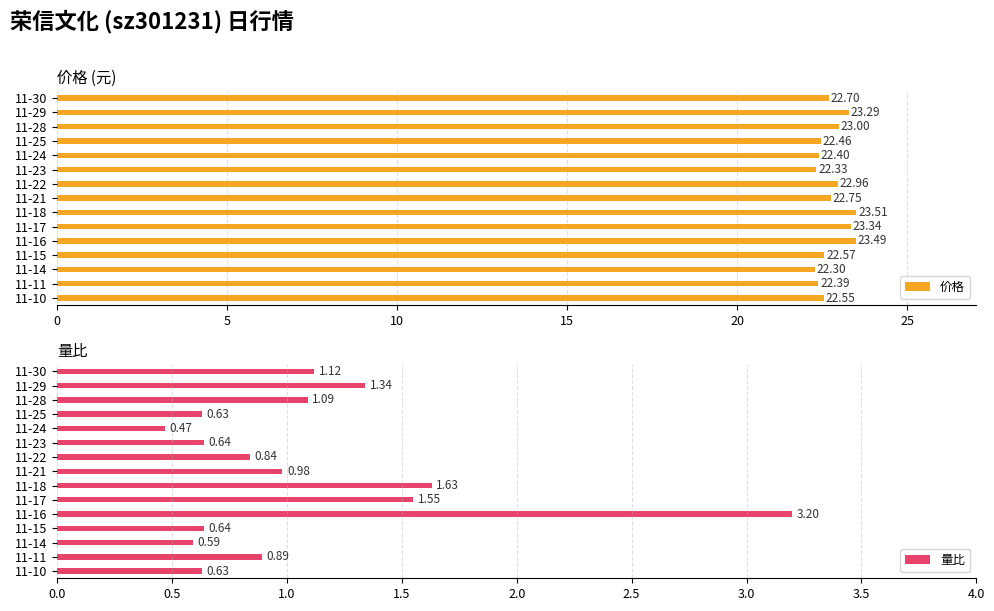

List the labels in order of 价格 value, smallest first.

11-14, 11-23, 11-11, 11-24, 11-25, 11-10, 11-15, 11-30, 11-21, 11-22, 11-28, 11-29, 11-17, 11-16, 11-18